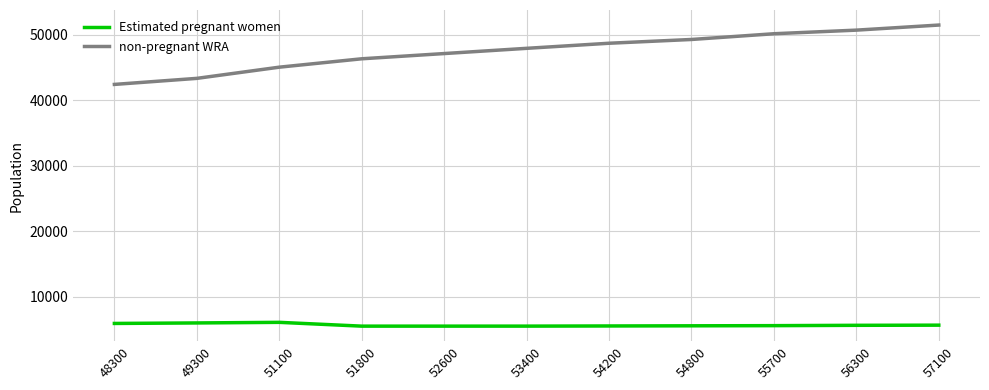

What is the total value across all series at 53400?

53400.0